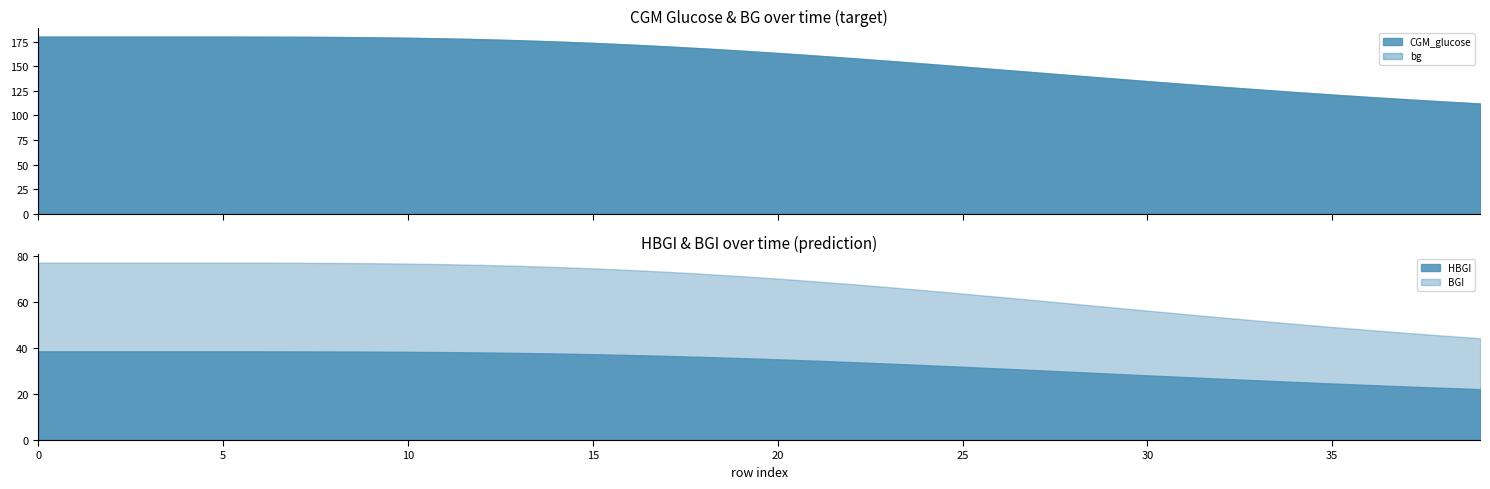

True or false: BGI and CGM_glucose intersect in this chart.

False